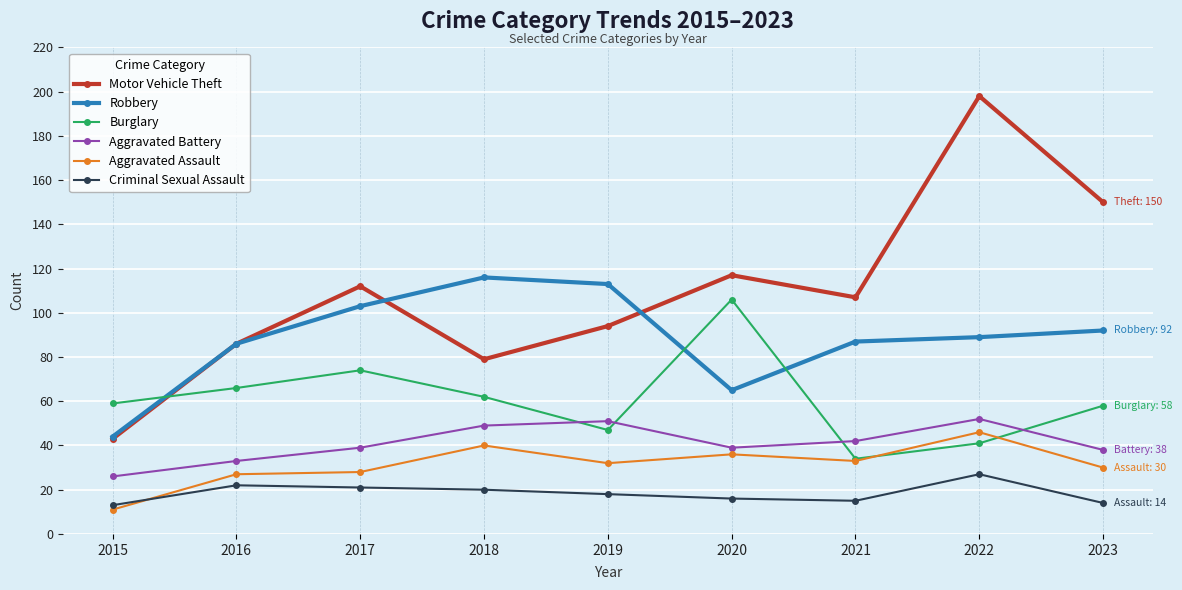

Which series has the widest spread of values?

Motor Vehicle Theft